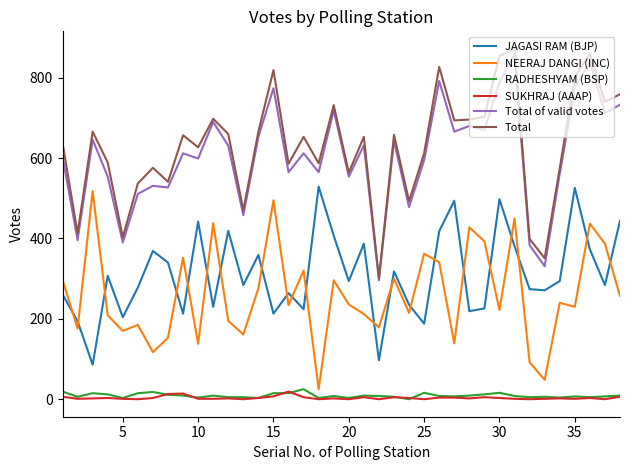

True or false: NEERAJ DANGI (INC) and SUKHRAJ (AAAP) cross at least once.

False